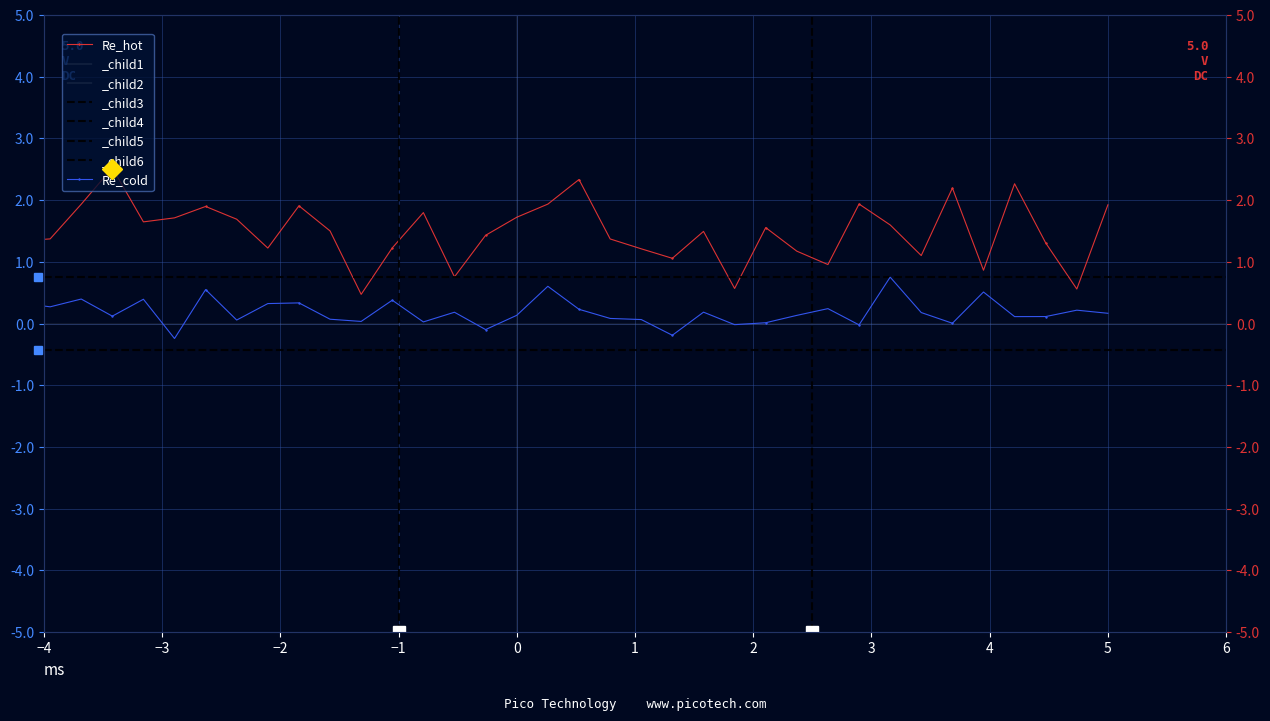

In Re_hot, how many points are lower than both neighbors (excluding endpoints)?

11